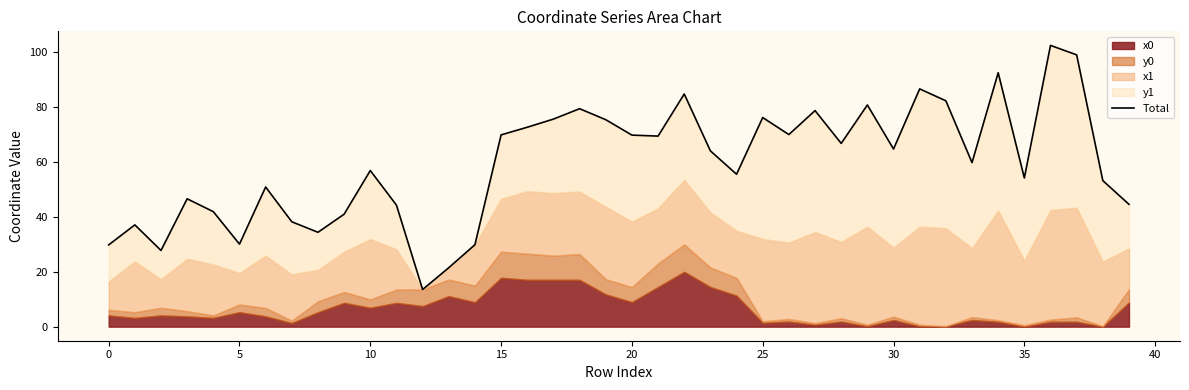

What is the label of the 6th point from the right?

34